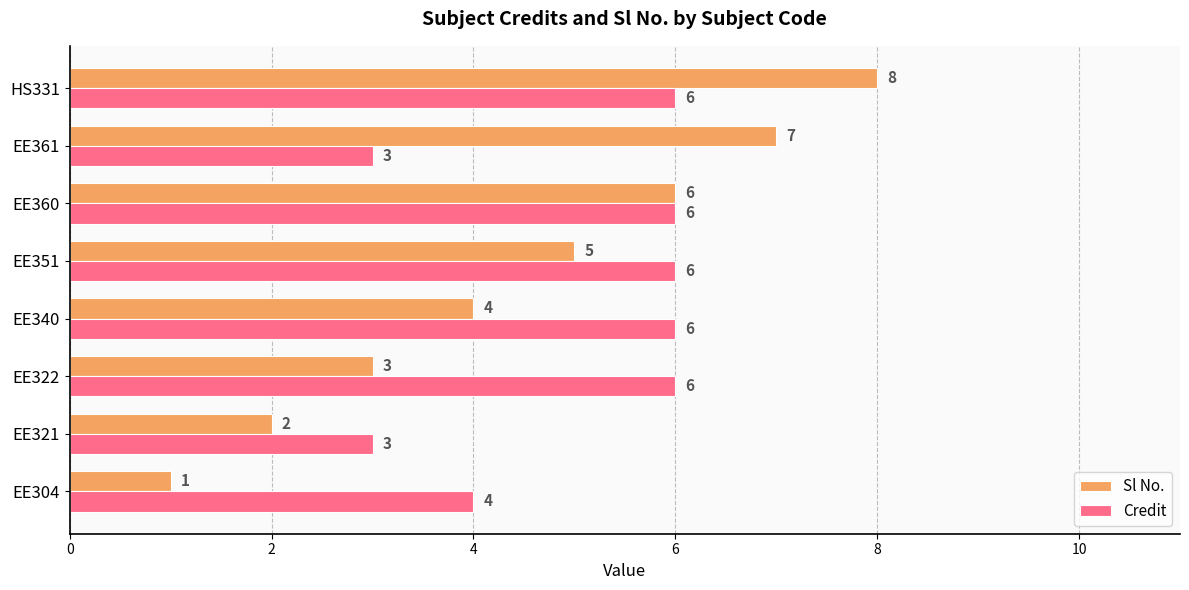

What is the minimum value for Credit?

3